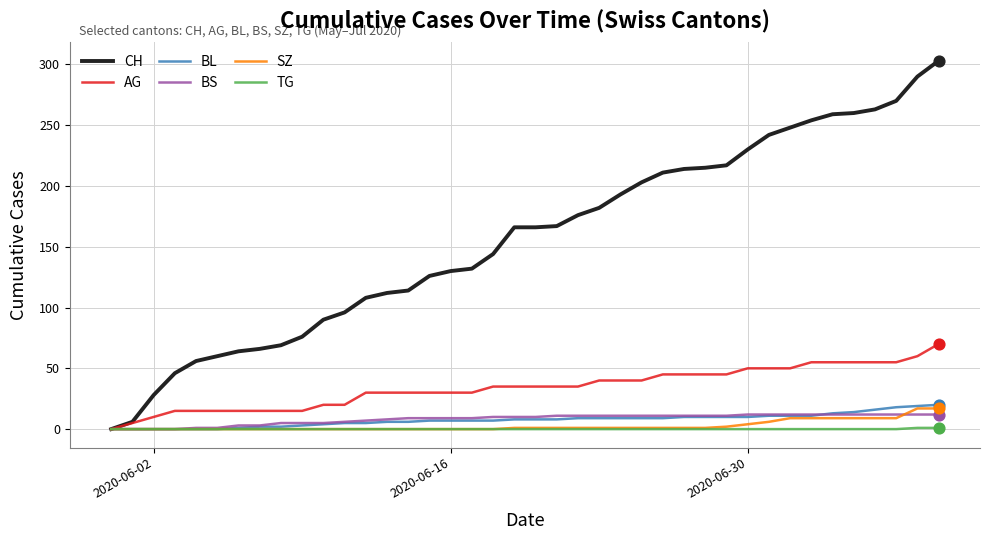

What are all the series names shown in the legend?

CH, AG, BL, BS, SZ, TG